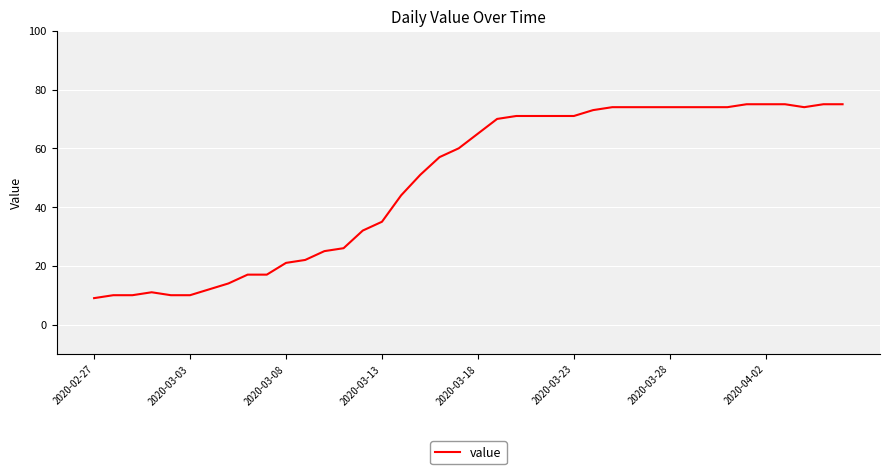

What is the smallest value displayed?

9